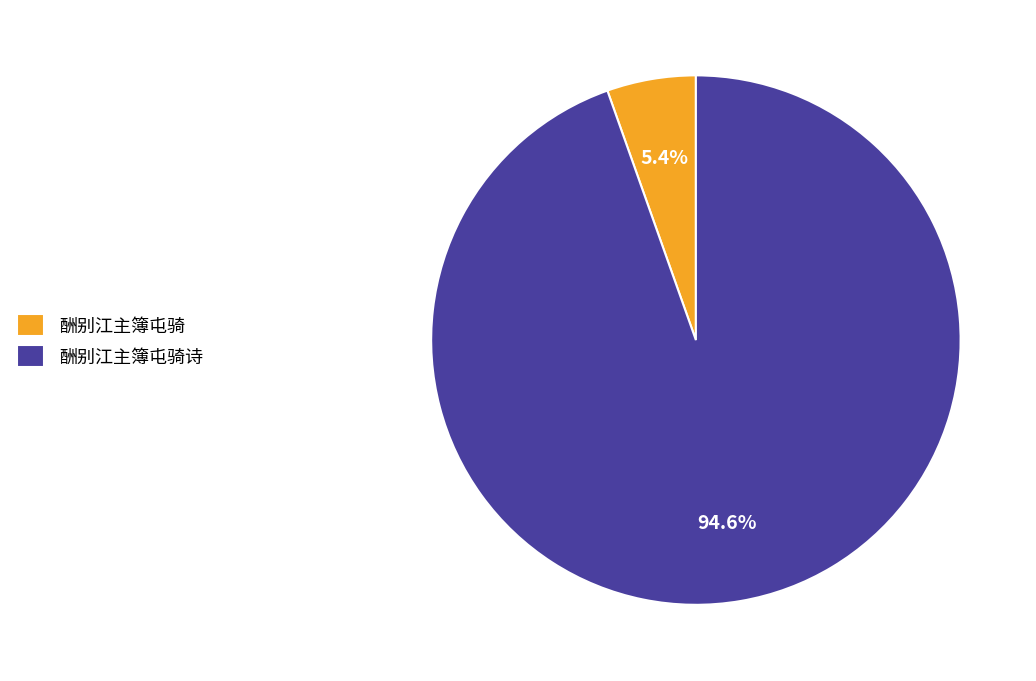

Which category has the smallest portion of the pie?

酬别江主簿屯骑